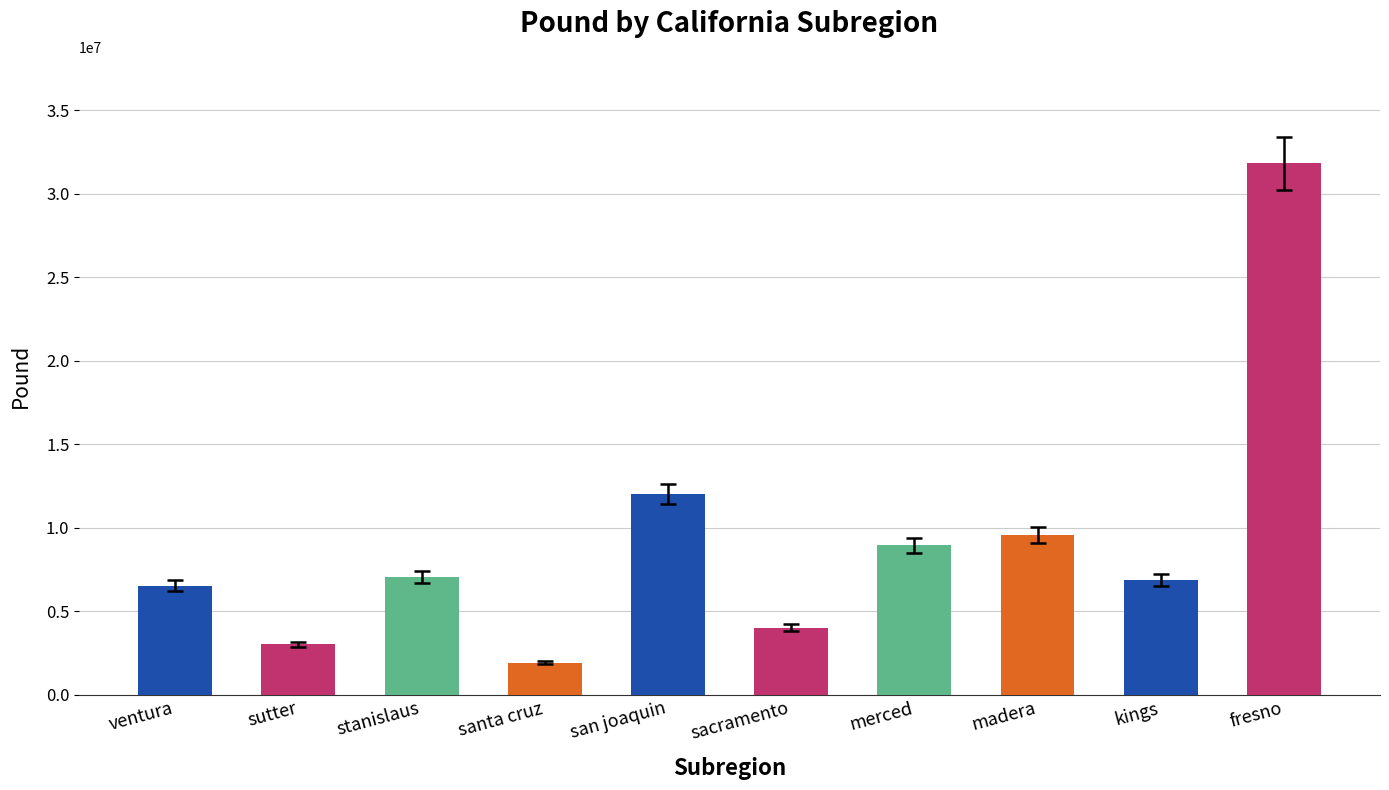

What is the change in value from santa cruz to kings?

+4978151